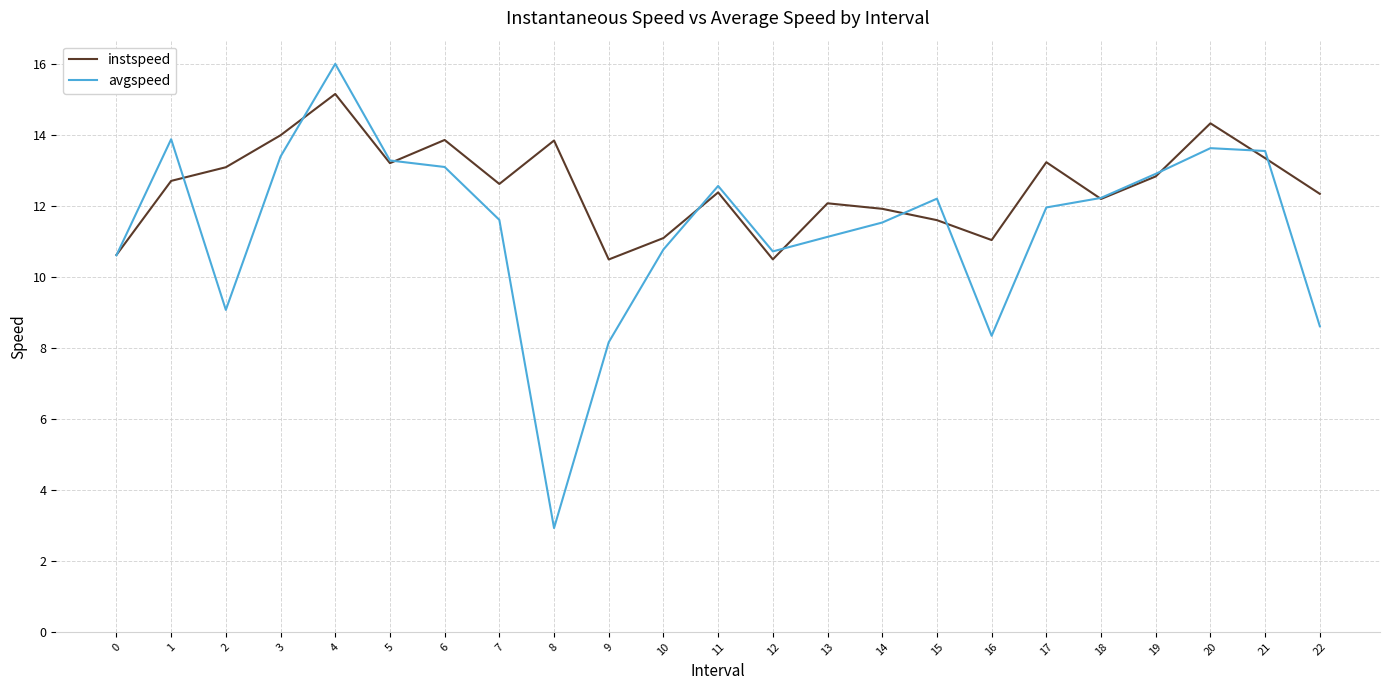

At which category does the chart reach its peak across all series?

4